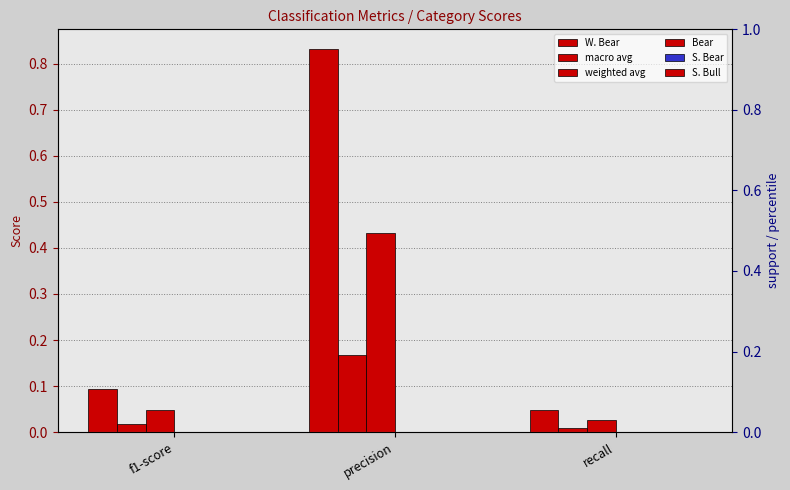

What position from the left is f1-score?

1